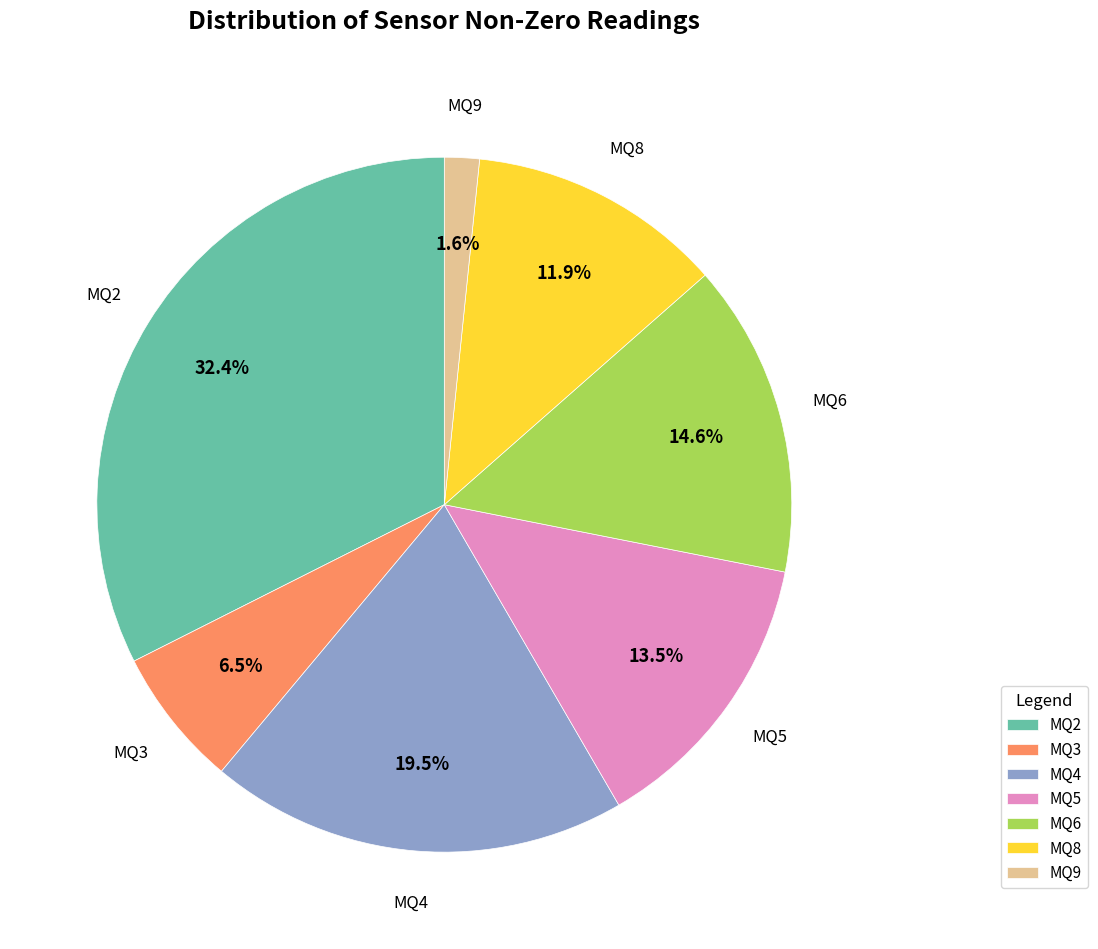

Which has a higher value, MQ4 or MQ3?

MQ4